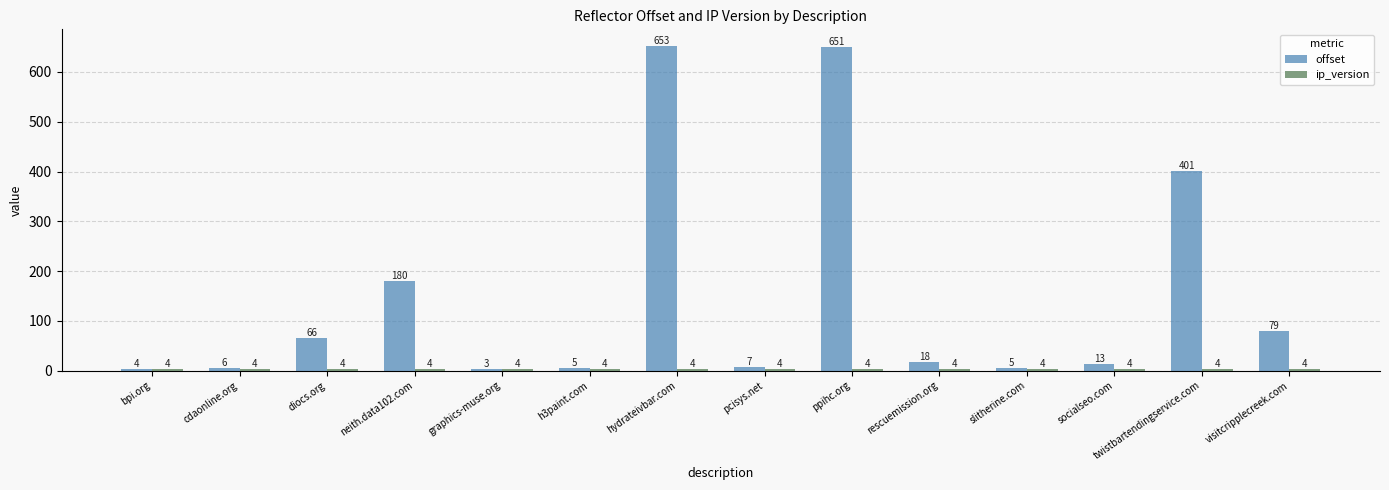

The value of offset at twistbartendingservice.com is 401. True or false?

True